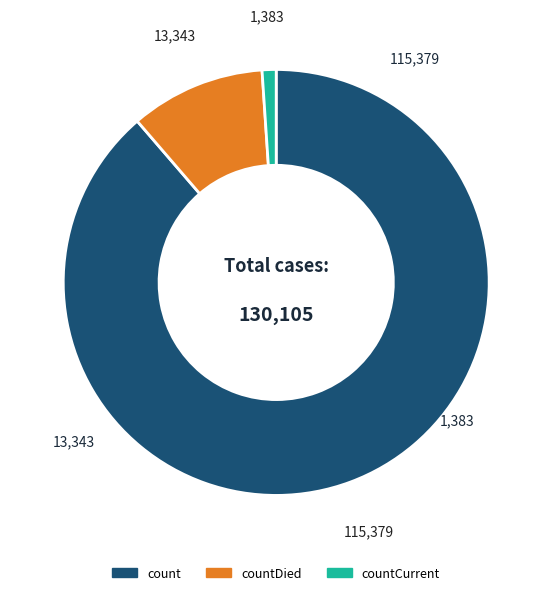

Does any single category account for the majority?

Yes